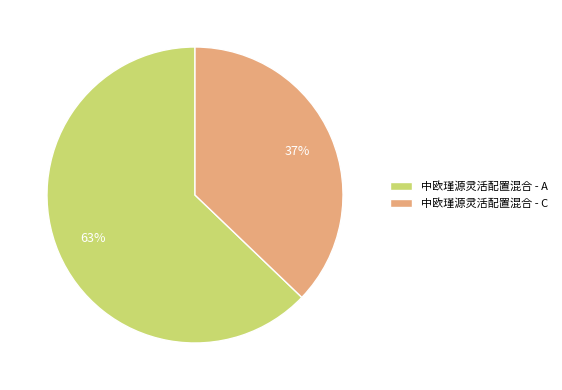

The 中欧瑾源灵活配置混合 - A slice represents 63% of the pie. True or false?

True